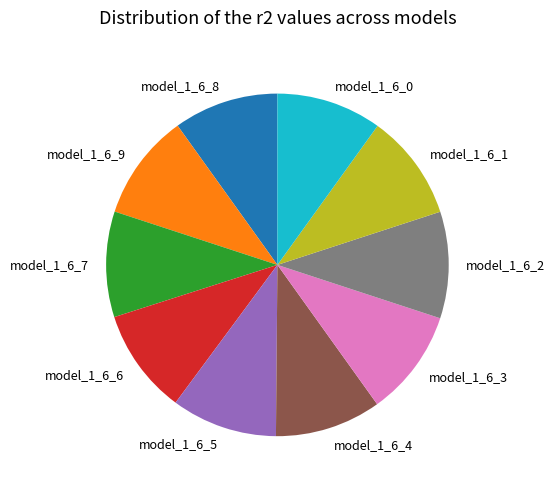

True or false: model_1_6_0 accounts for 21% of the total.

False